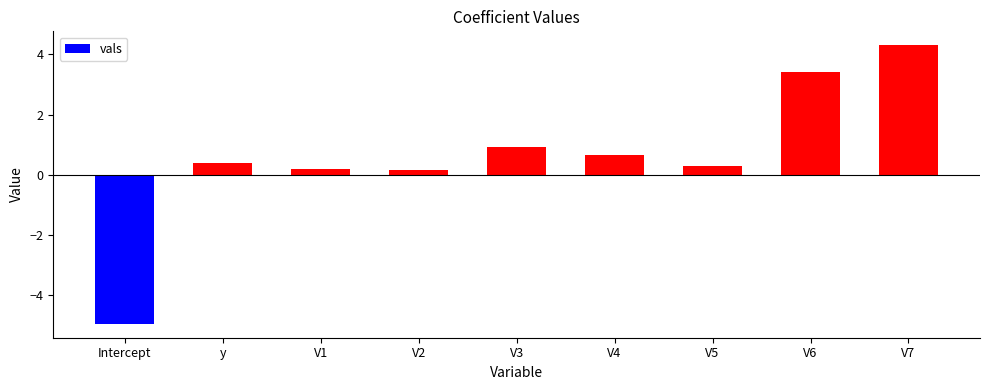

How many values are above zero?

8